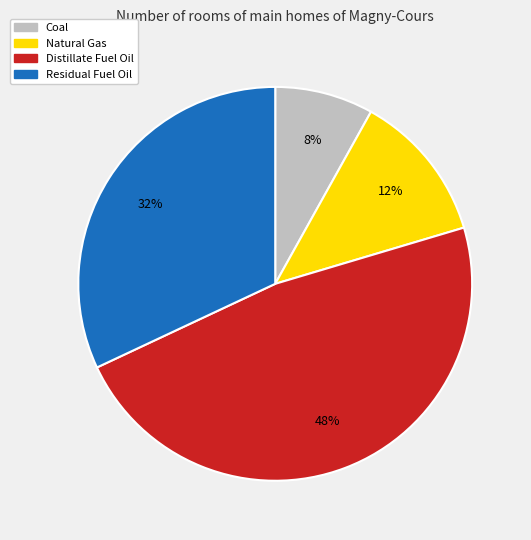

Combined, do Coal and Residual Fuel Oil account for over 50%?

No